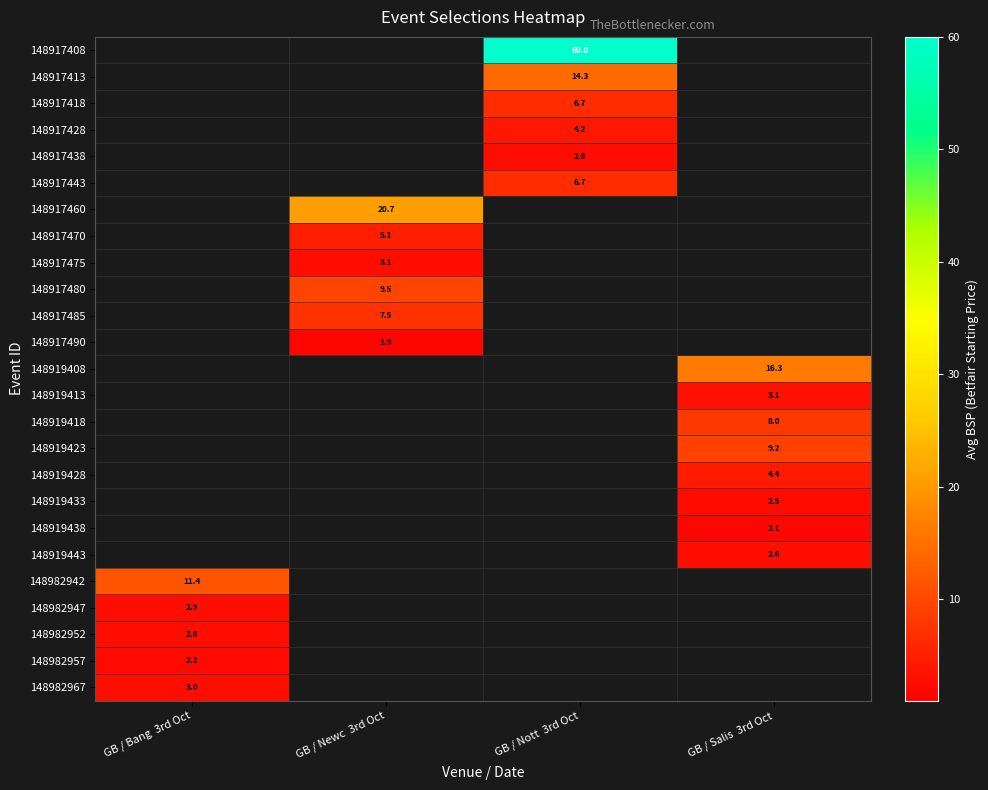

Is it true that 148982947 equals 2.9 at GB / Bang  3rd Oct?

True